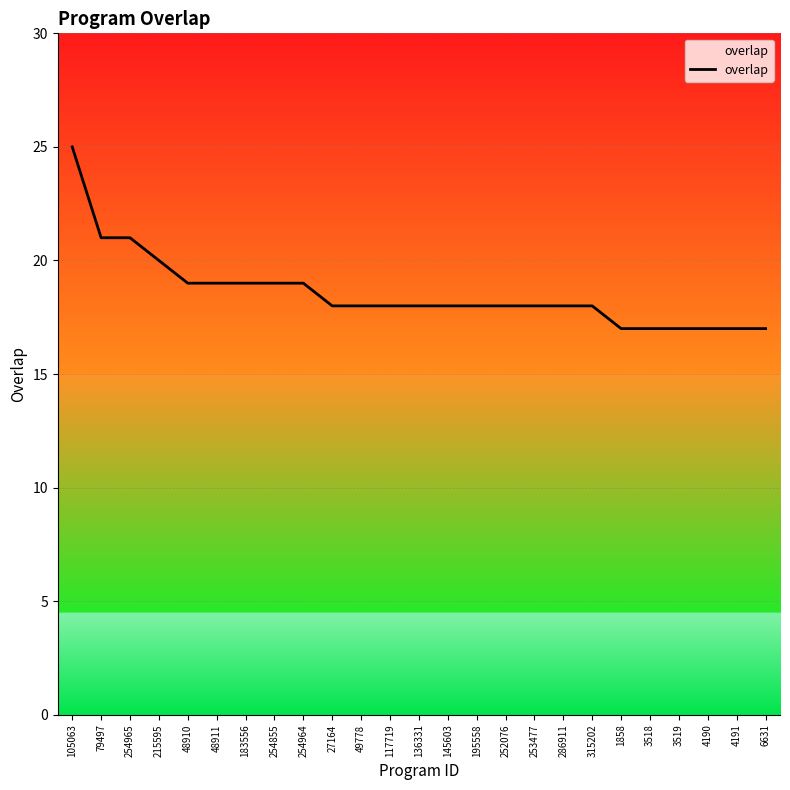

Where does the data first go above 18?

105063